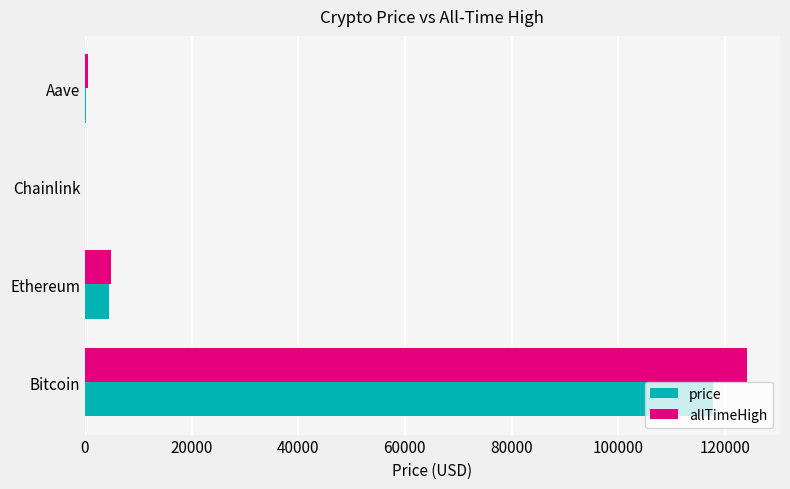

Is it true that allTimeHigh equals 124128.0 at Bitcoin?

True